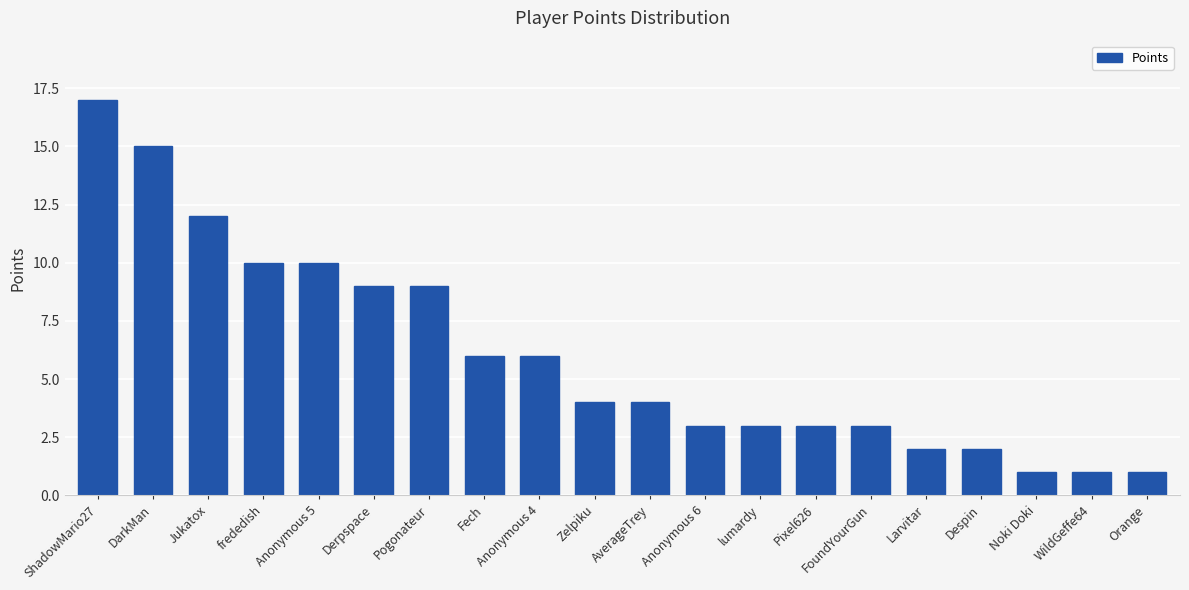

What is the difference between the second highest and second lowest values?

14